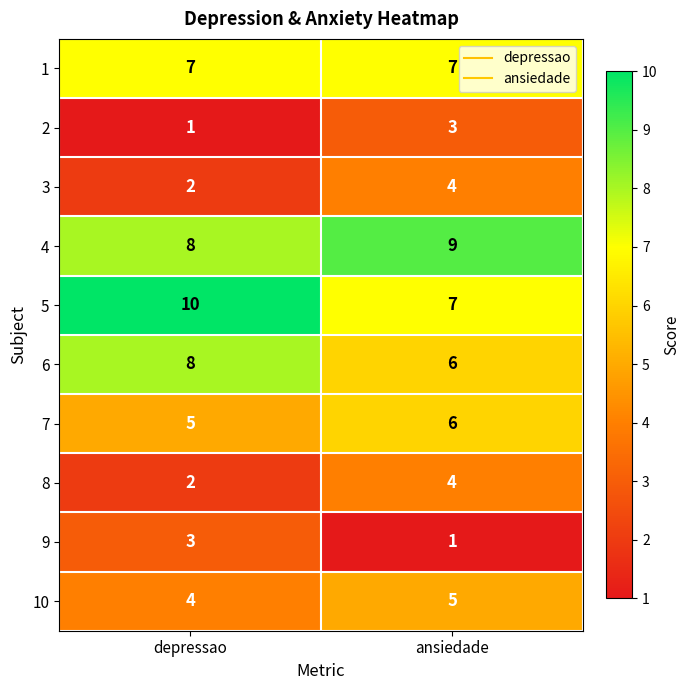

At which category is the sum across all series the highest?

ansiedade